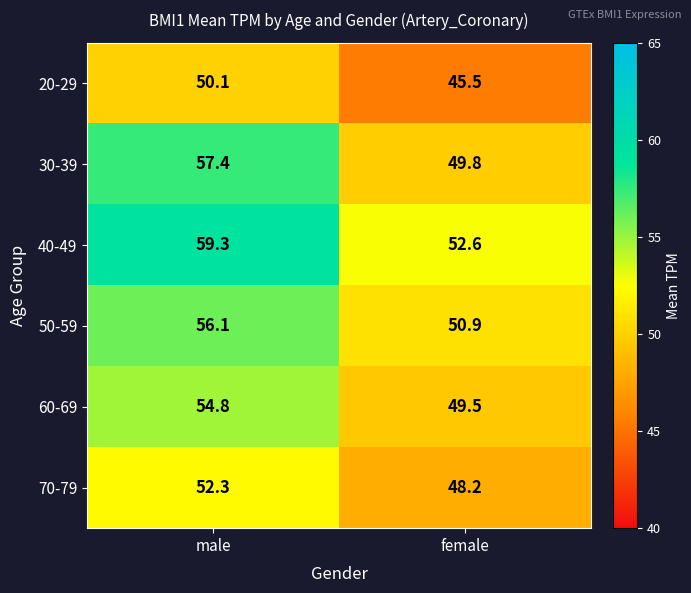

Which series has the largest range (max minus min)?

30-39